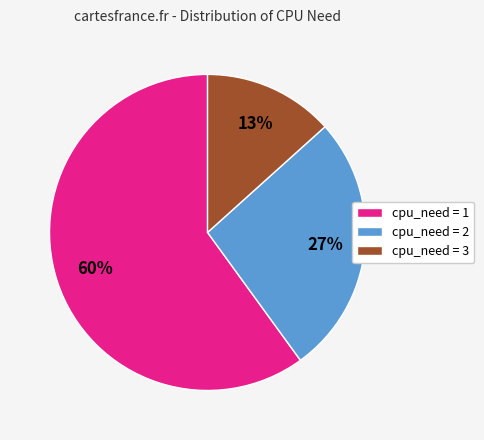

To the nearest percent, what is the difference between the largest and smallest slice percentages?

47%